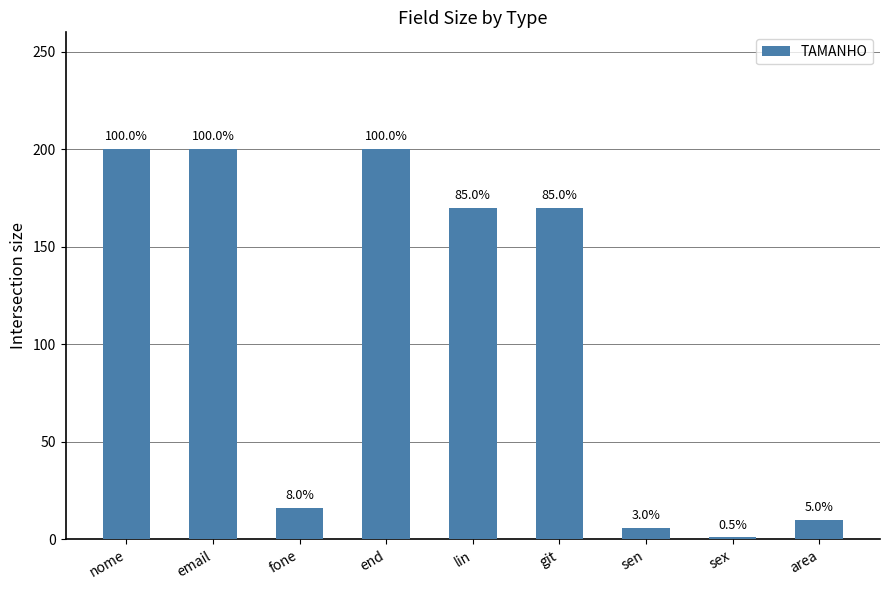

Reading left to right, transcribe all the data shown in this chart.

nome=200	email=200	fone=16	end=200	lin=170	git=170	sen=6	sex=1	area=10